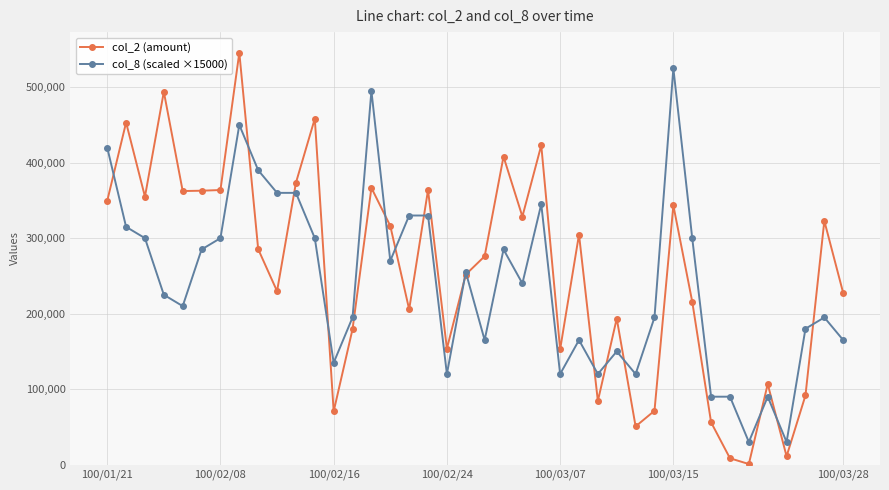

At how many categories does at least one series exceed 438636?

6